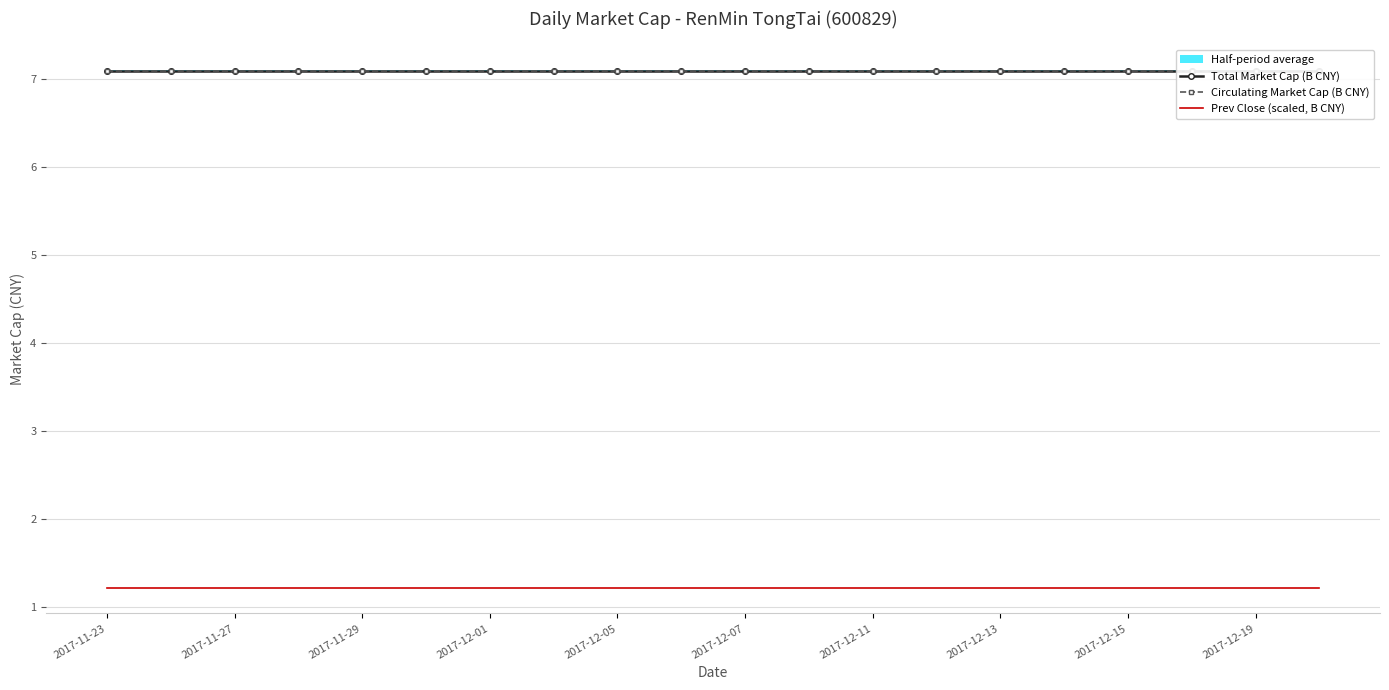

What position from the left is 2017-11-23?

1